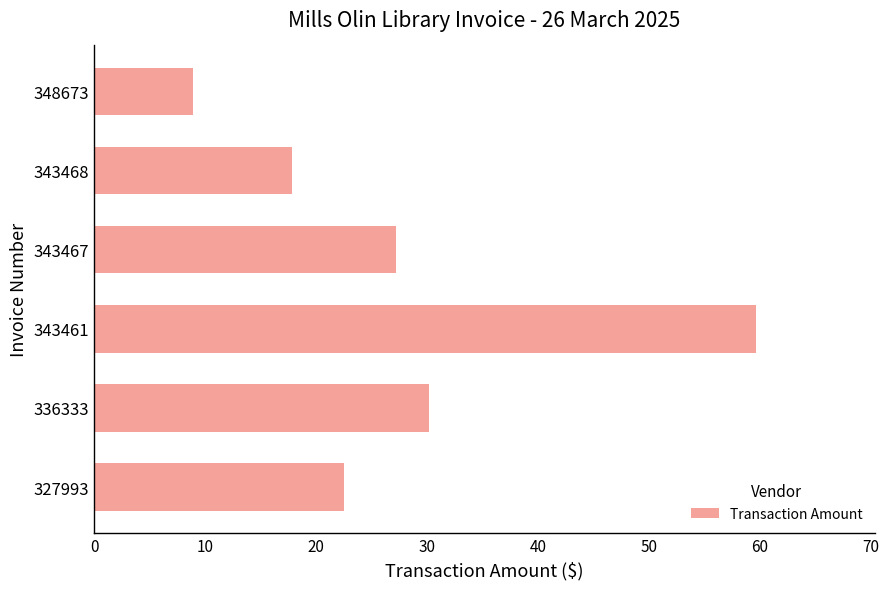

List the labels in order of value, smallest first.

348673, 343468, 327993, 343467, 336333, 343461